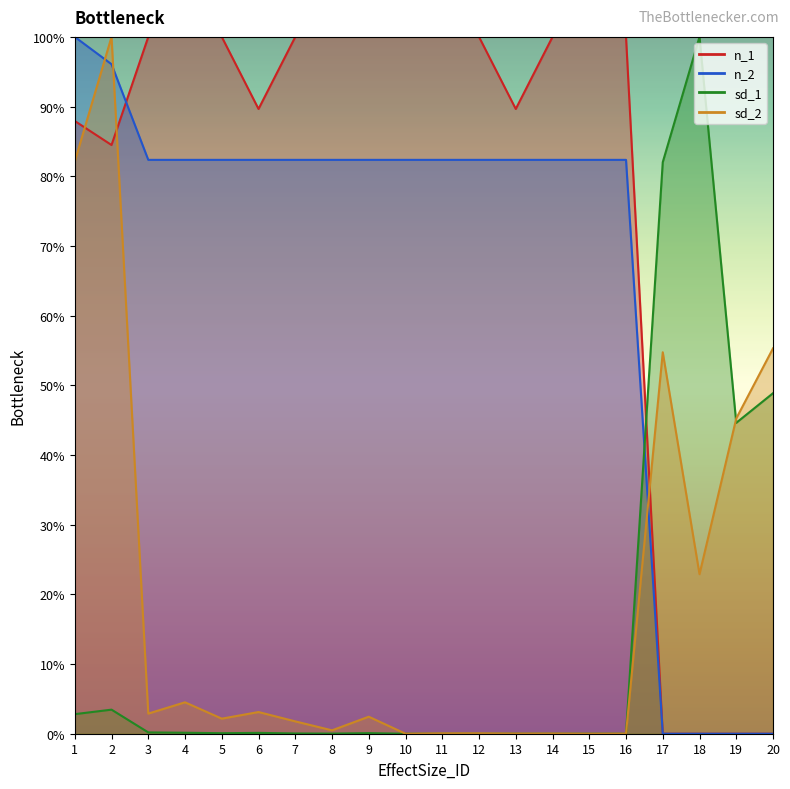

Is the value of sd_1 at 5 greater than the value of n_2 at 20?

Yes